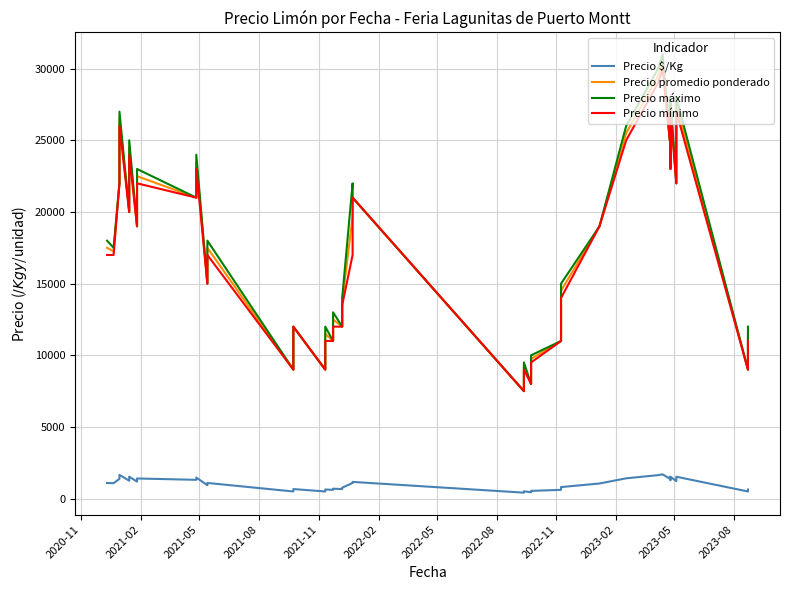

Is it true that Precio mínimo equals 35426 at 2022-08?

False